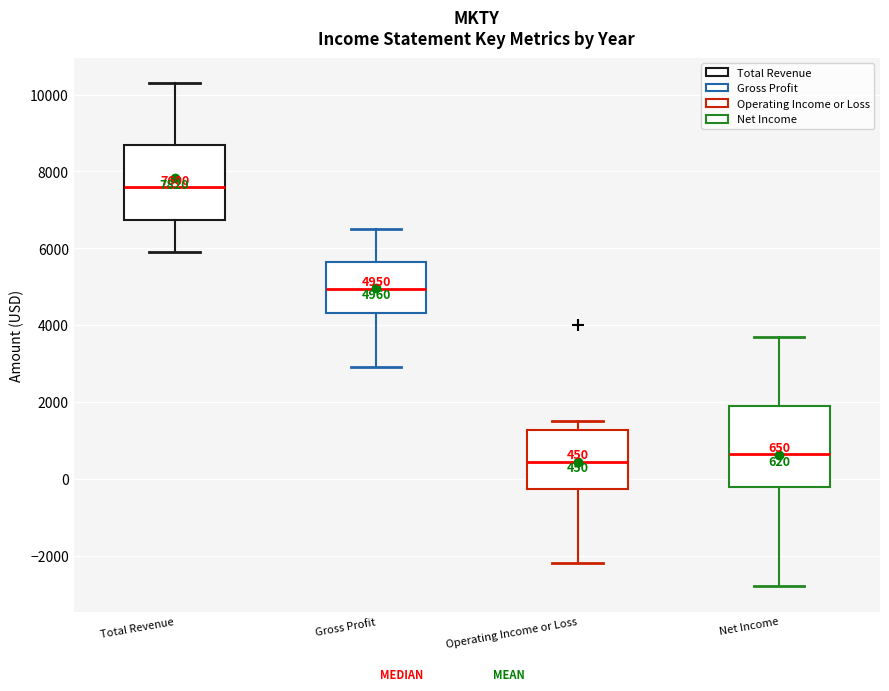

Which box has the lowest median line?

Operating Income or Loss